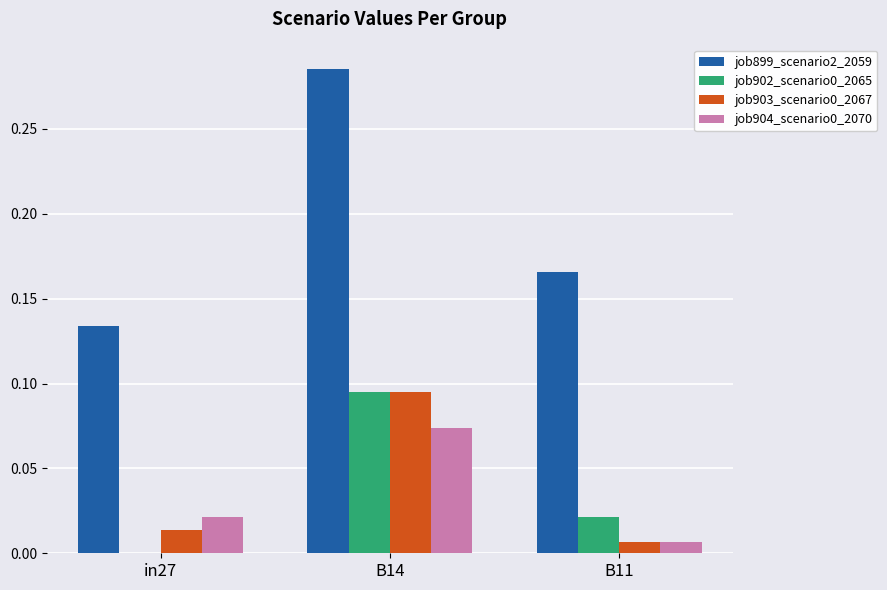

How many job904_scenario0_2070 values are between 0 and 1?

3